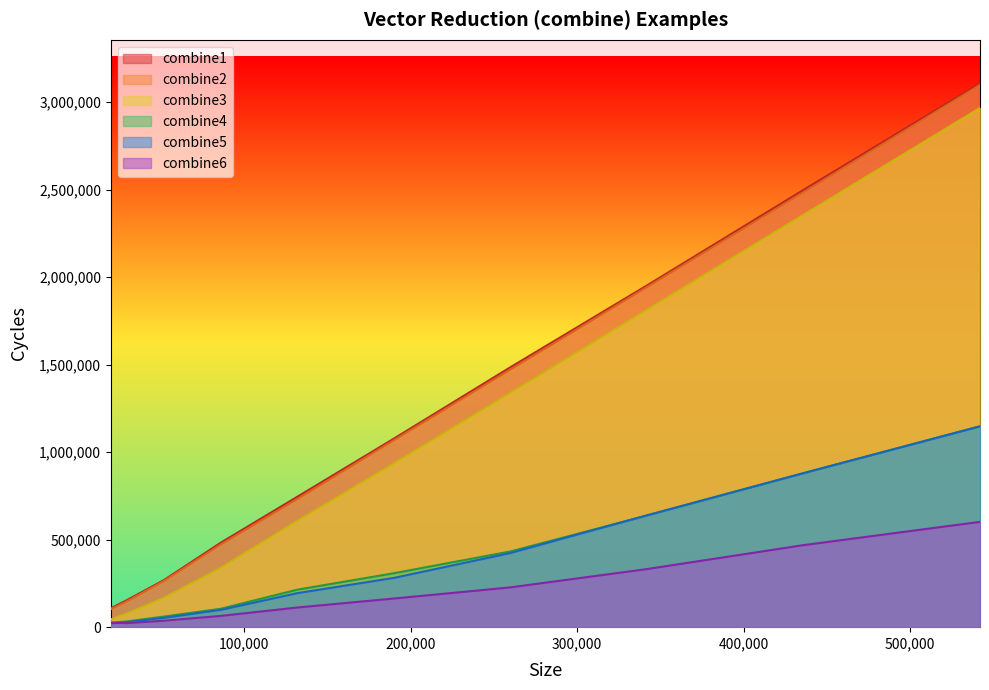

At how many categories does at least one series exceed 187396?

8